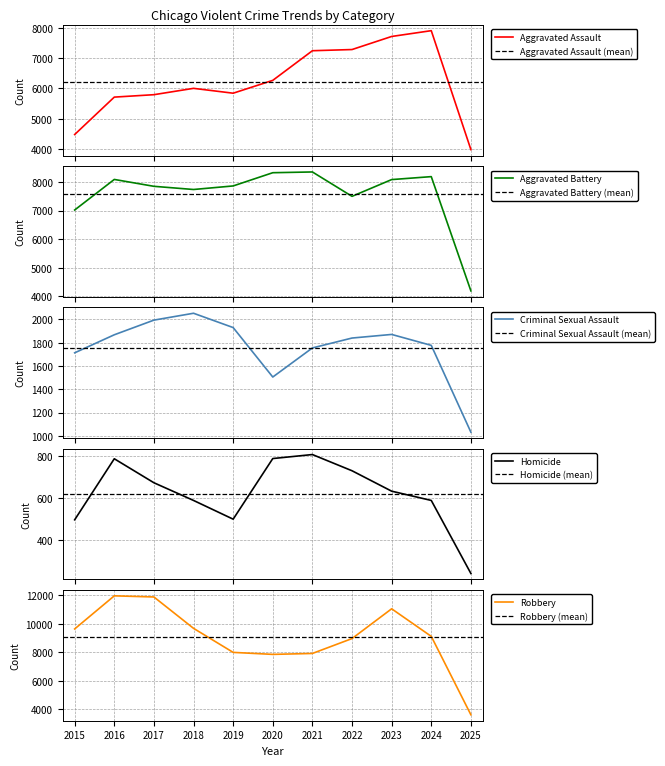

Where does the Robbery series first go above 9118?

2015